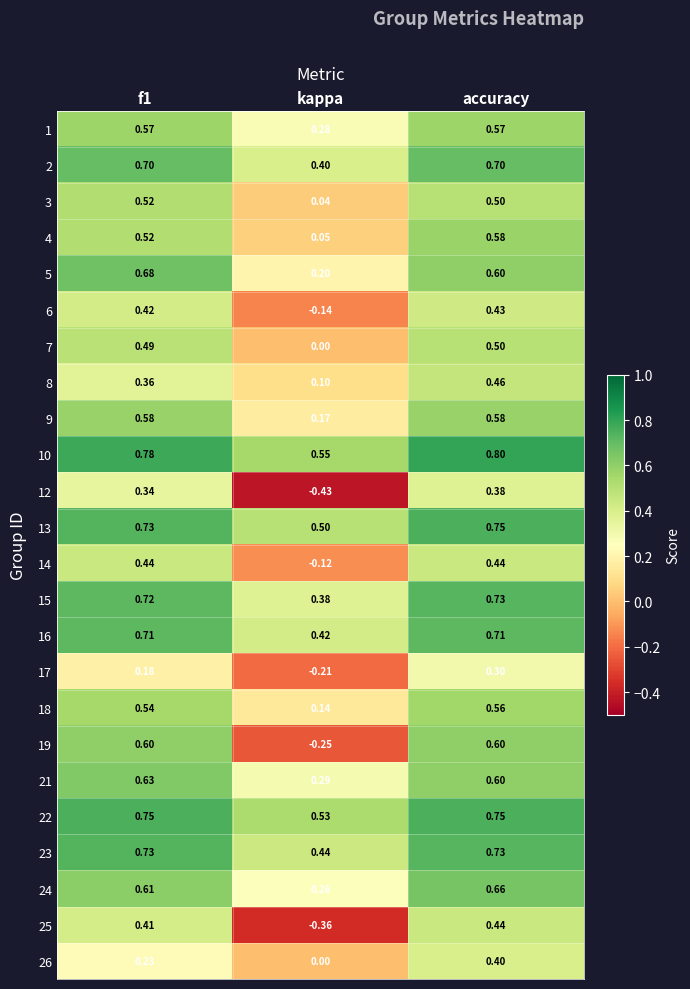

At which label is 4 closest to 0?

kappa